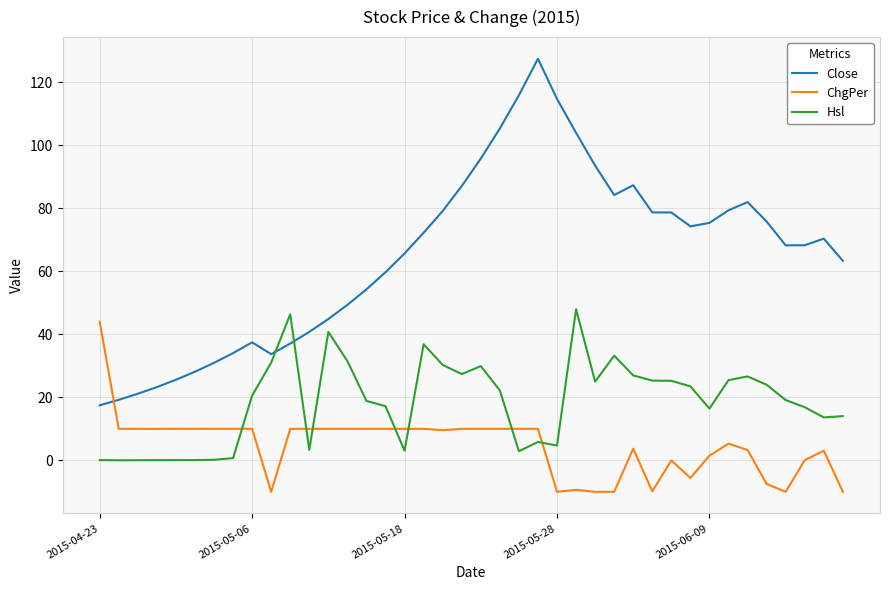

What are all the series names shown in the legend?

Close, ChgPer, Hsl